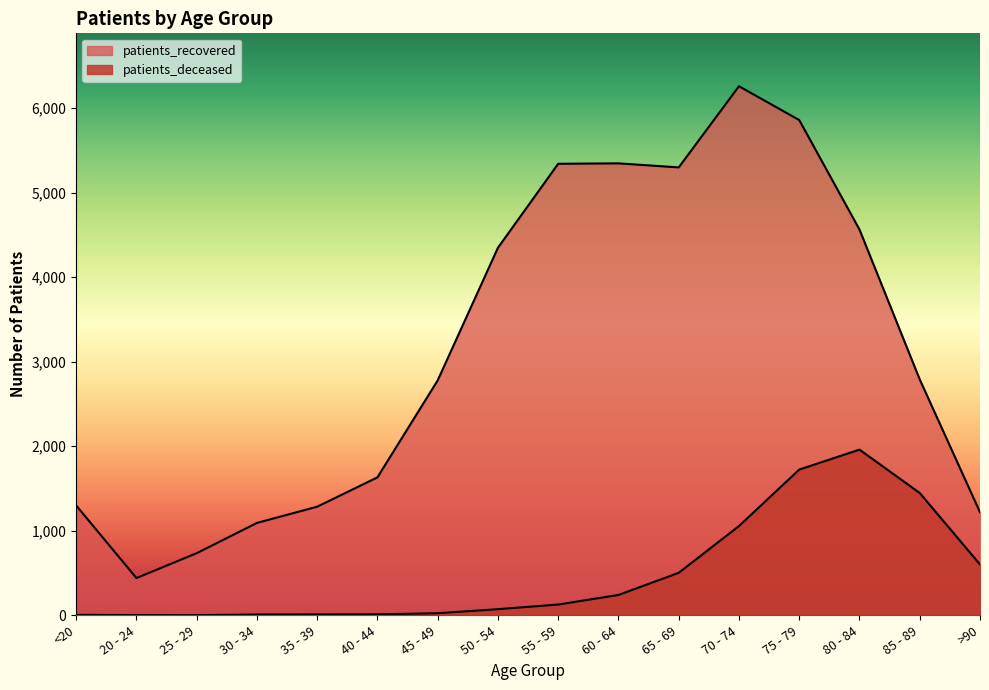

At which category does the chart reach its minimum across all series?

25 - 29